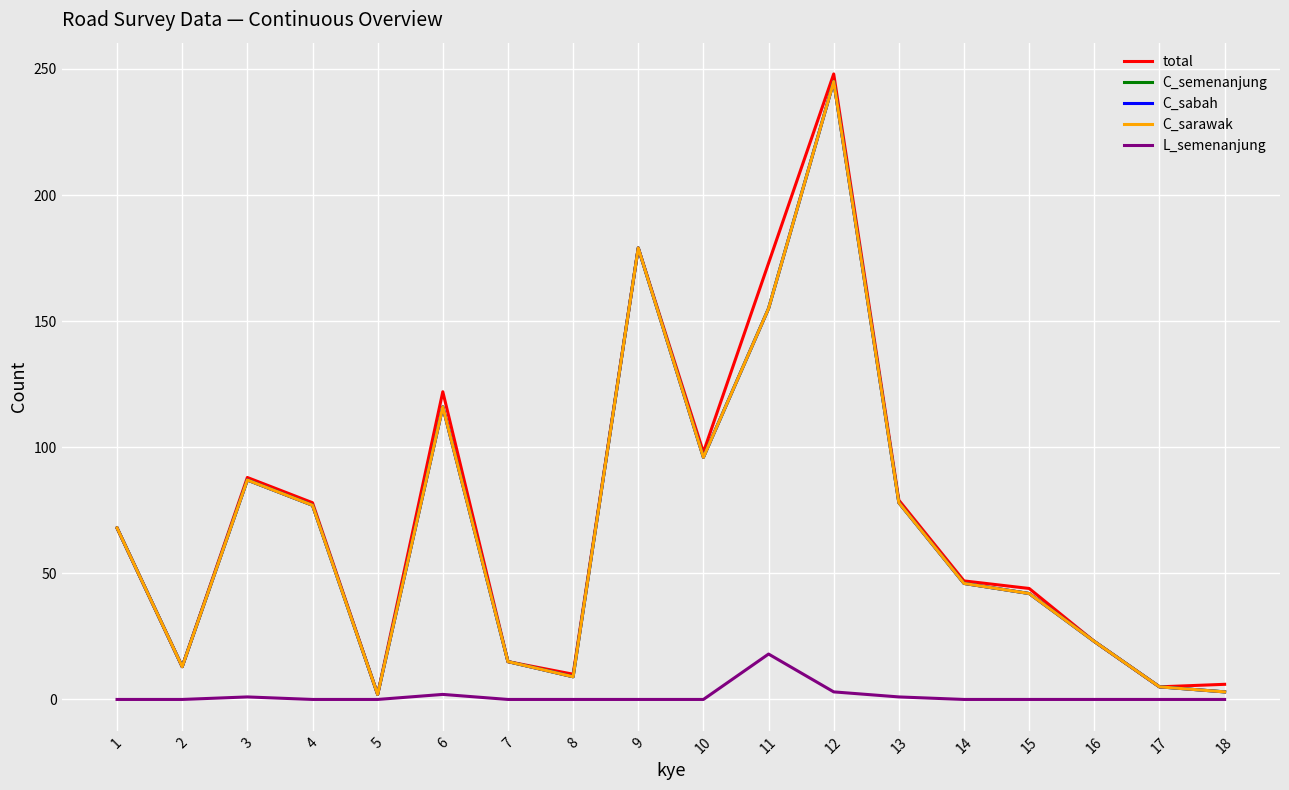

True or false: C_sabah and L_semenanjung cross at least once.

False